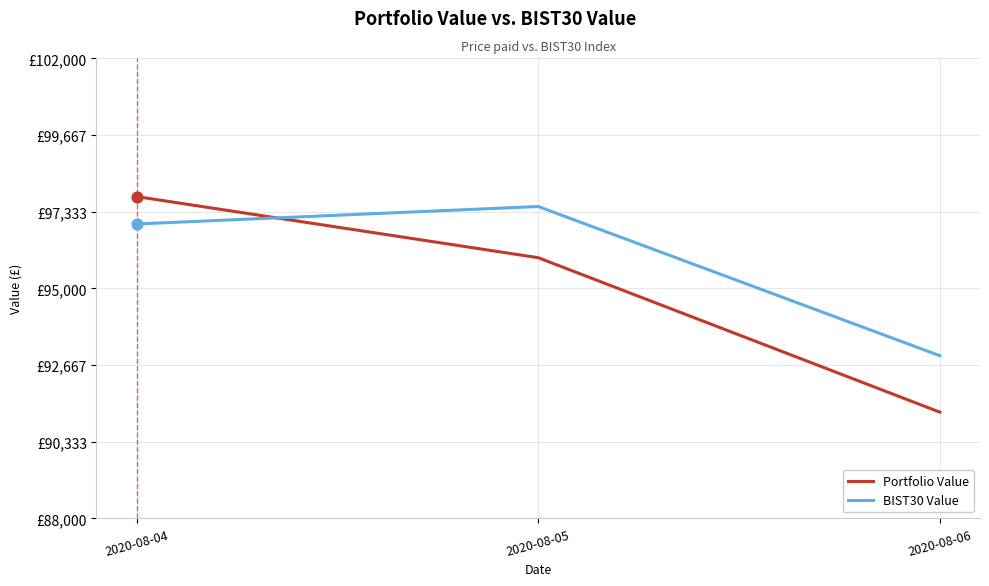

What are all the series names shown in the legend?

Portfolio Value, BIST30 Value